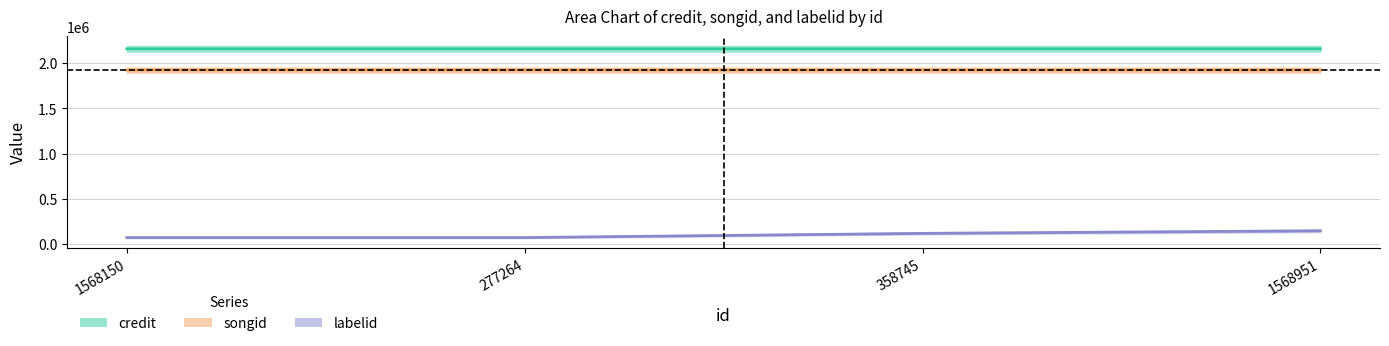

What is the total value across all series at 1568951?

4228946